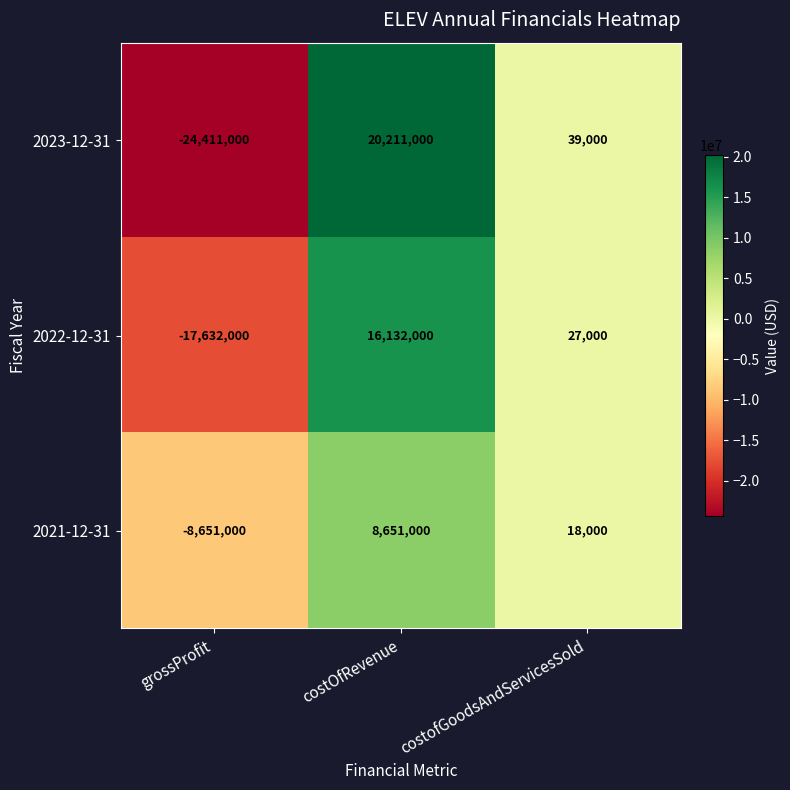

Between costOfRevenue and costofGoodsAndServicesSold, which series saw the biggest shift?

2023-12-31